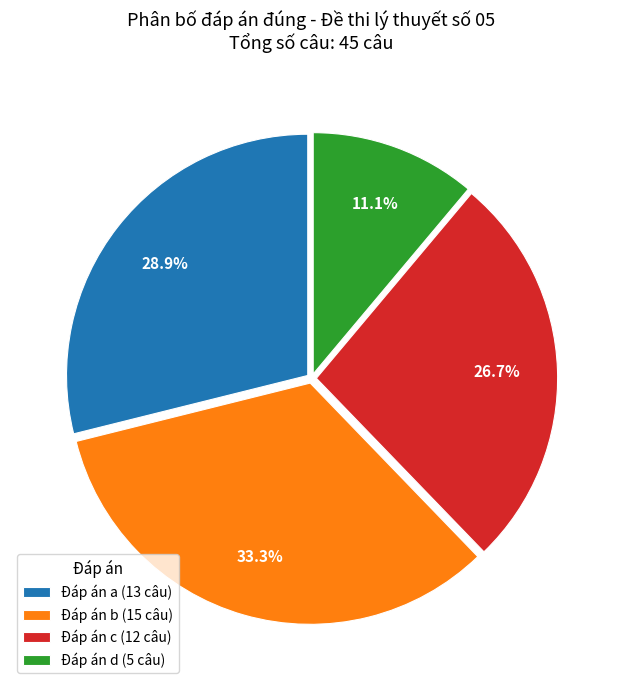

What is the total percentage of Đáp án c (12 câu) and Đáp án d (5 câu)?

37.8%